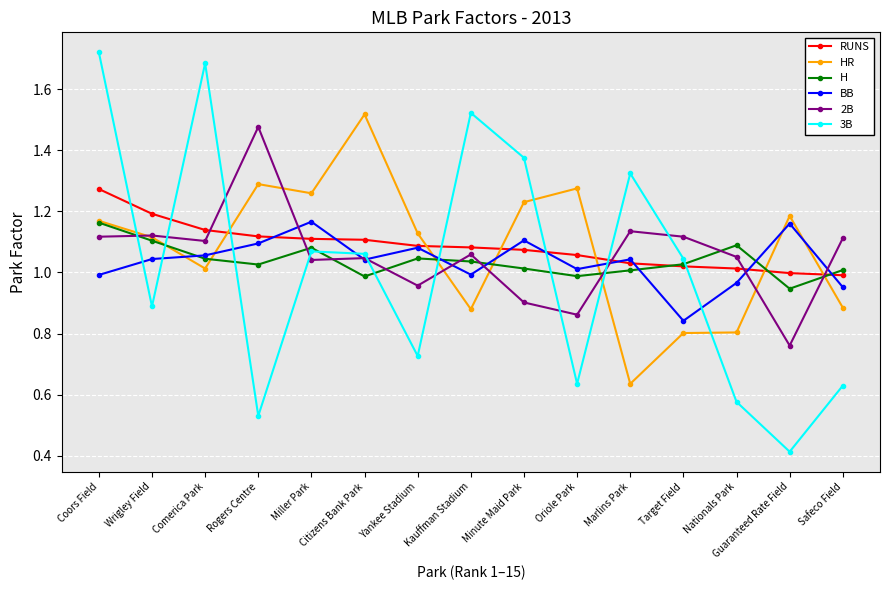

True or false: 3B has more than 1 points higher than both neighbors.

True